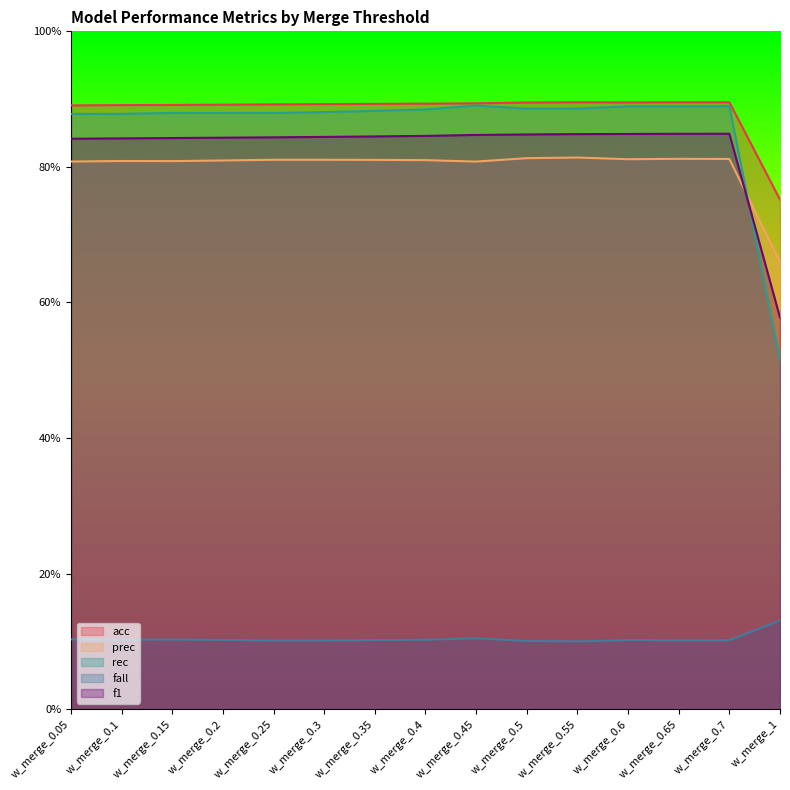

True or false: prec and fall intersect in this chart.

False